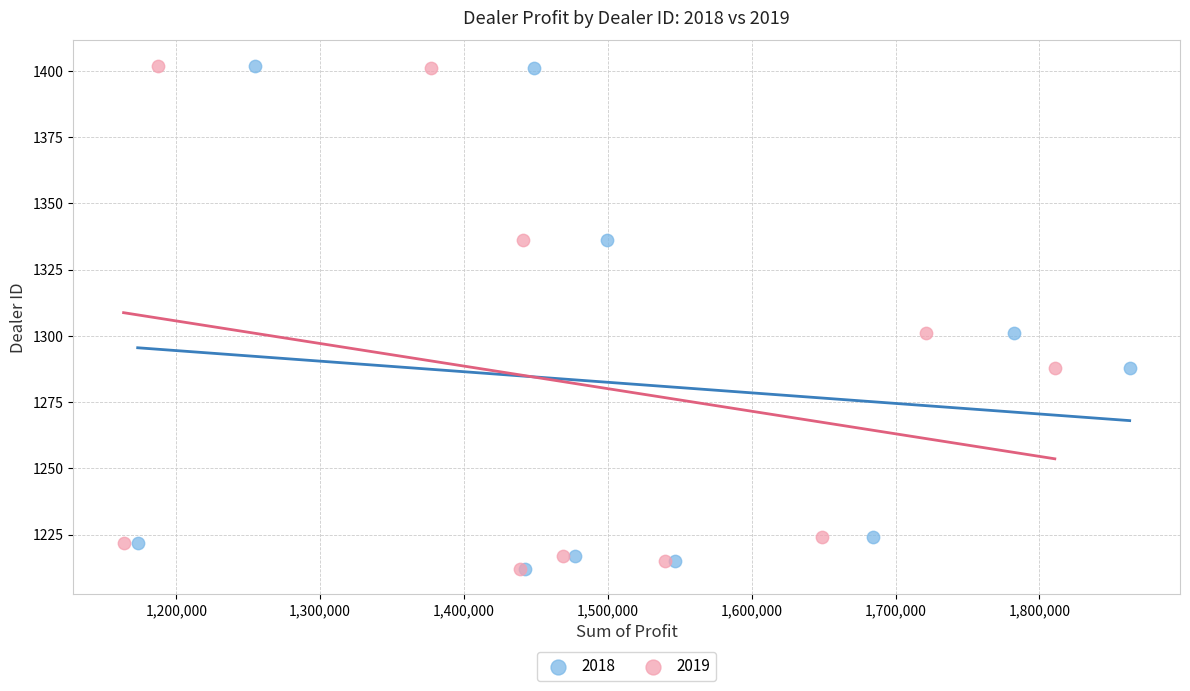

What are all the series names shown in the legend?

2018, 2019